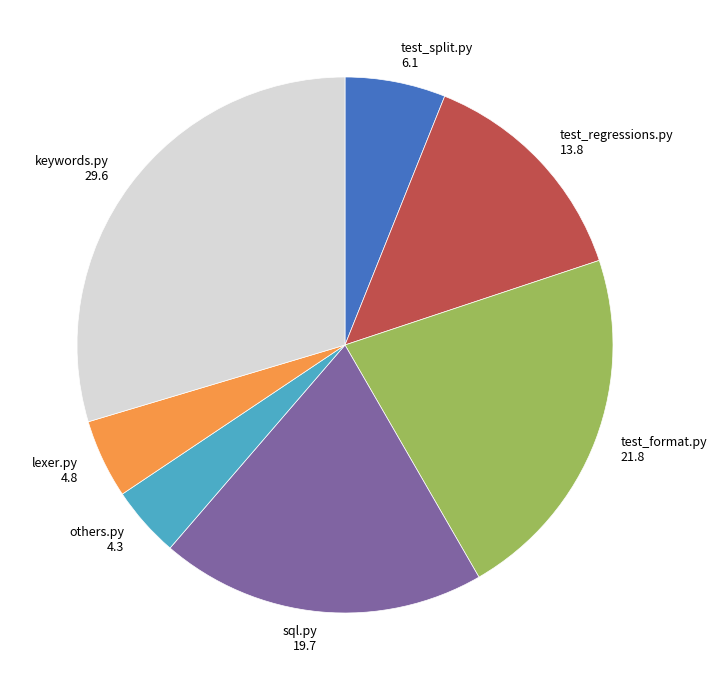

Does test_format.py represent more than half of the total?

No